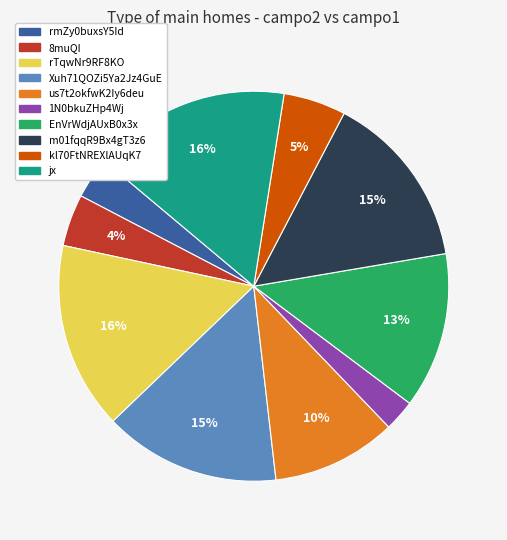

Is 1N0bkuZHp4Wj the majority of the pie?

No